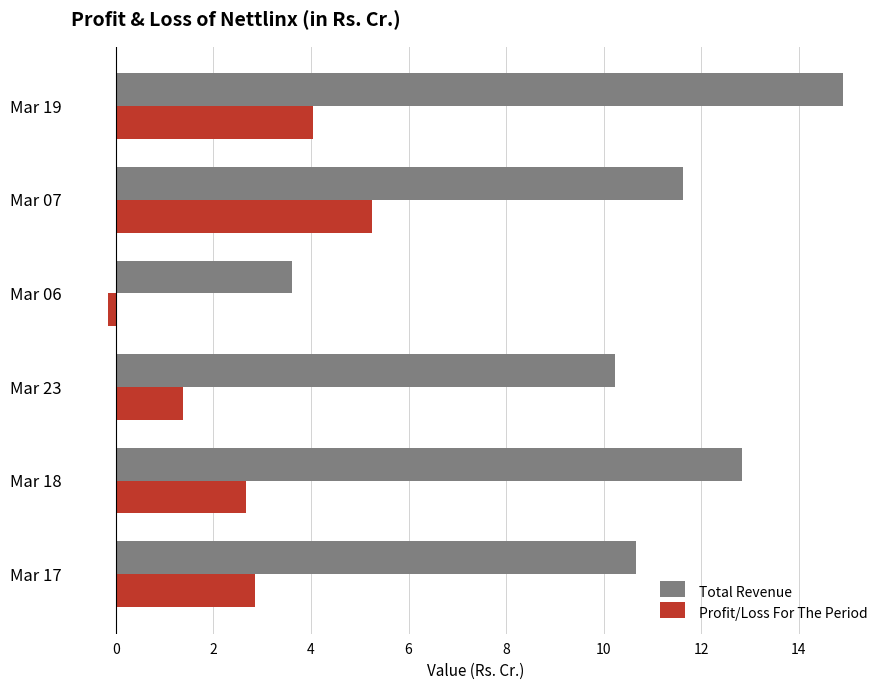

Is the value of Profit/Loss For The Period at Mar 17 greater than the value of Total Revenue at Mar 06?

No